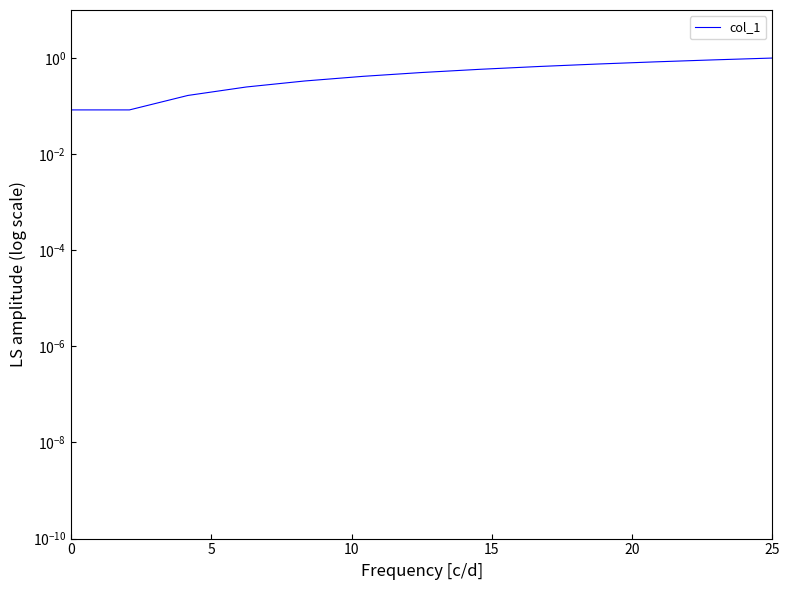

How many data points does each series have?

13